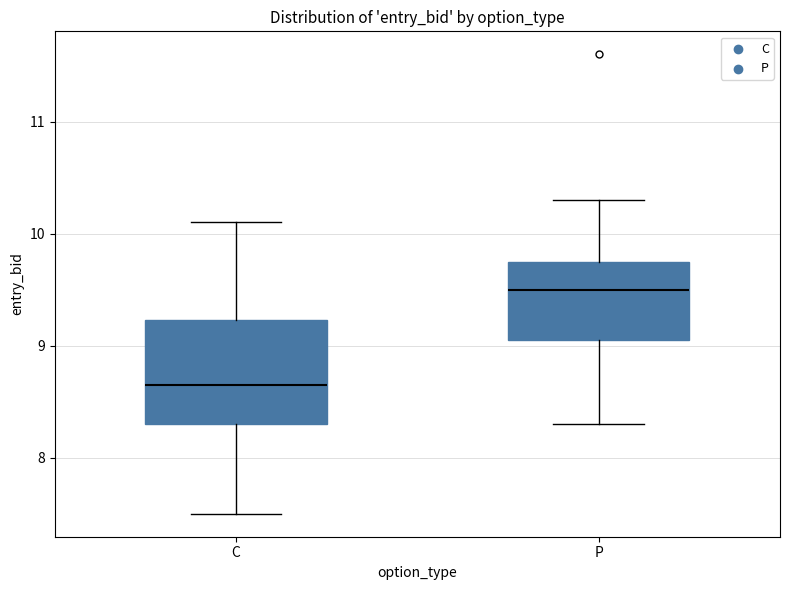

Reading left to right, transcribe this box plot: for each box, give where its median line is, the range the box spans, and where its two whiskers end, as read against the y-axis. The values are not printed on the chart, so give them approximately, as read against the axis.

C: median 8.7, box 8.3 to 9.2, whiskers 7.5 to 10.1
P: median 9.5, box 9.1 to 9.8, whiskers 8.3 to 10.3